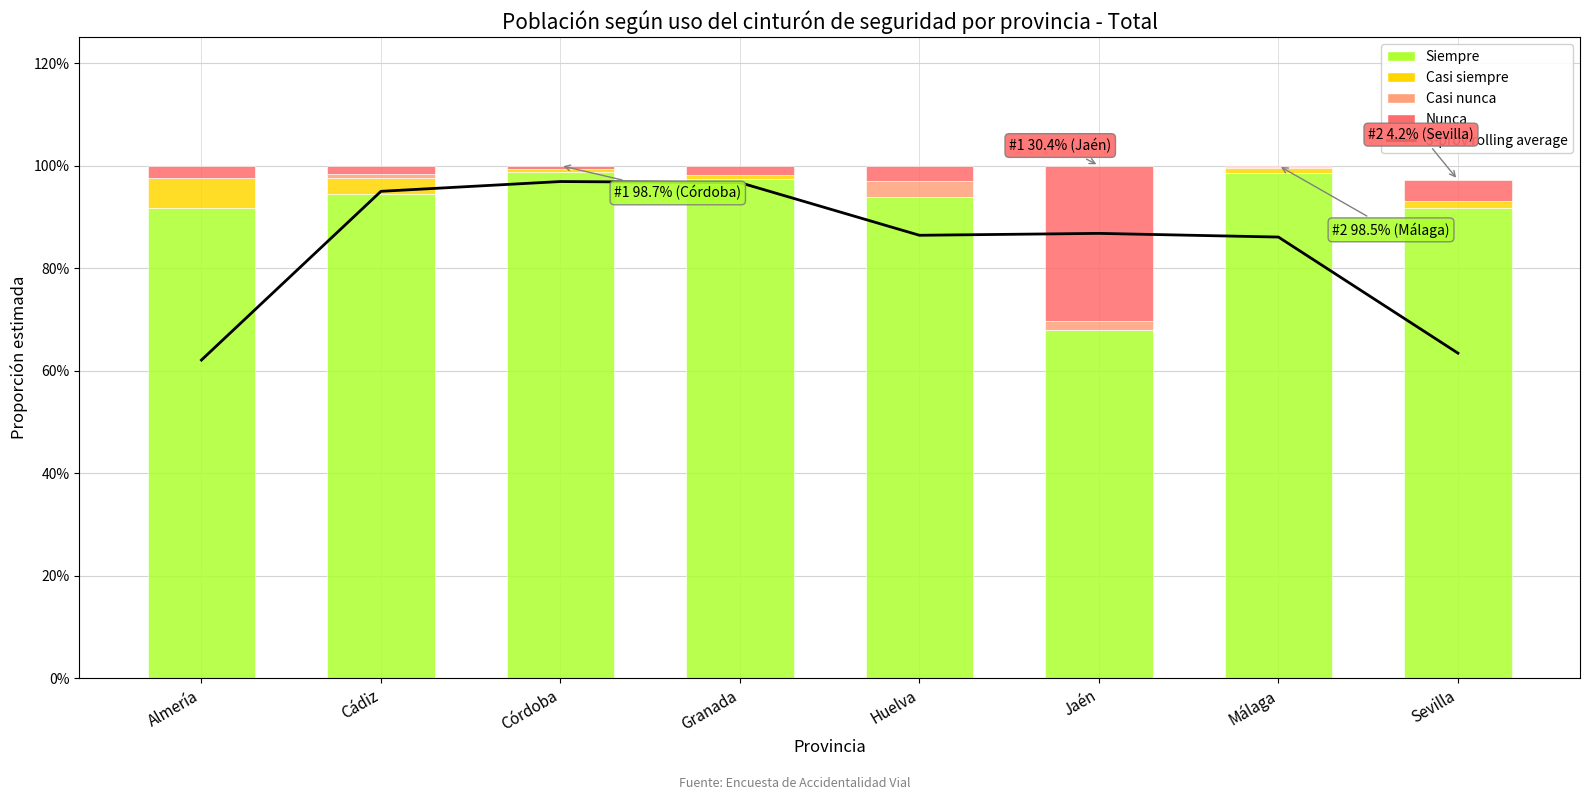

Rank the series at Almería from highest to lowest value.

Siempre, 3-prov rolling average, Casi siempre, Nunca, Casi nunca